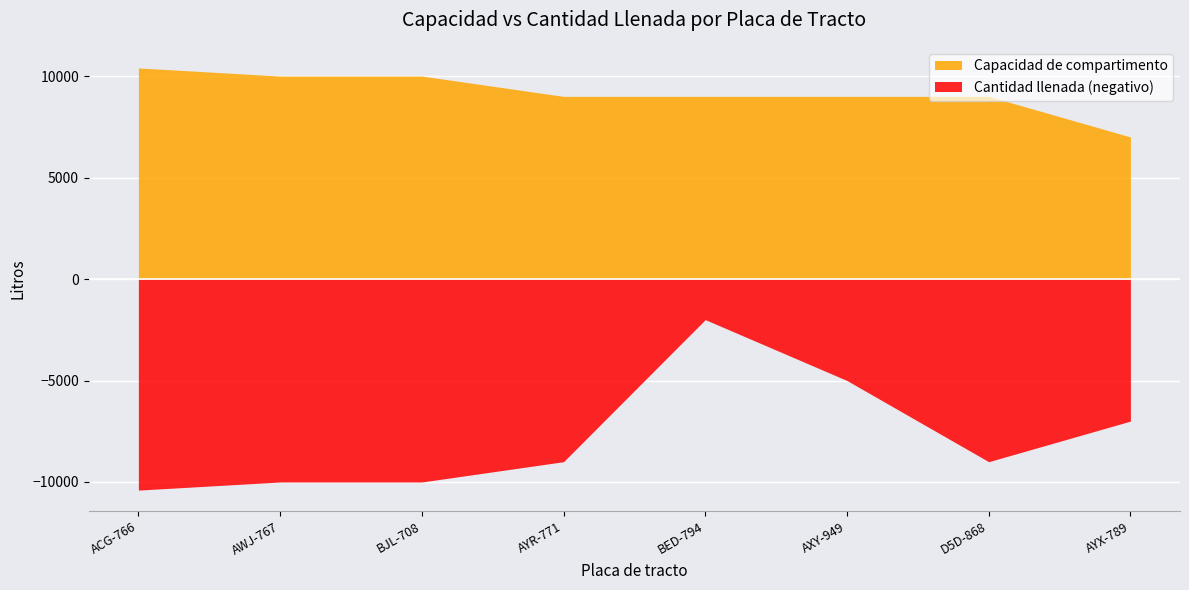

Which has a higher value, AXY-949 or D5D-868?

AXY-949